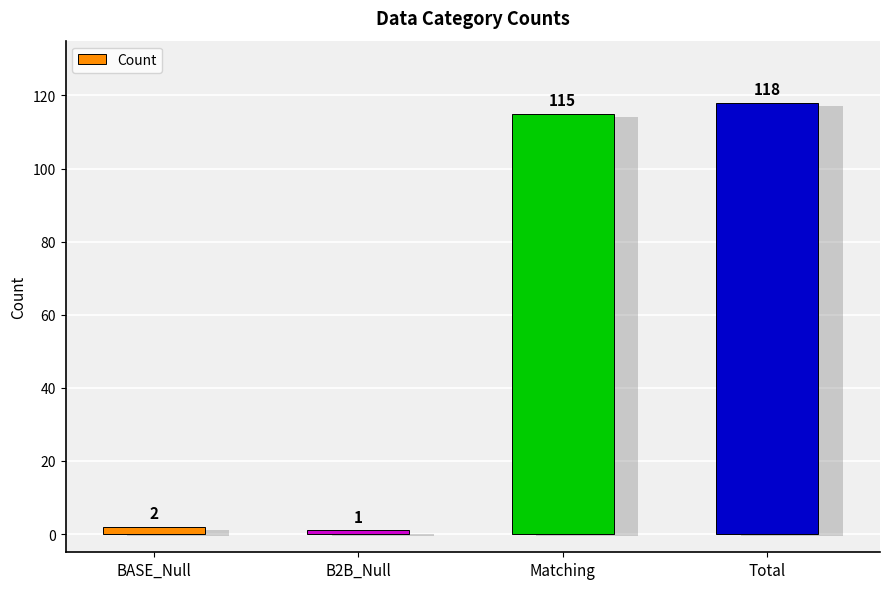

What is the average value?

59